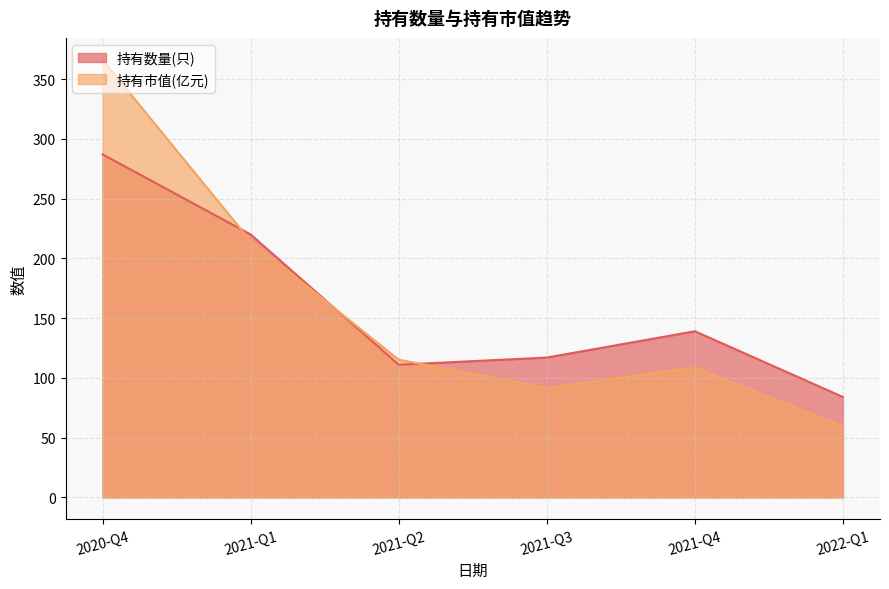

Is it true that 持有数量(只) equals 56.0 at 2021-Q4?

False